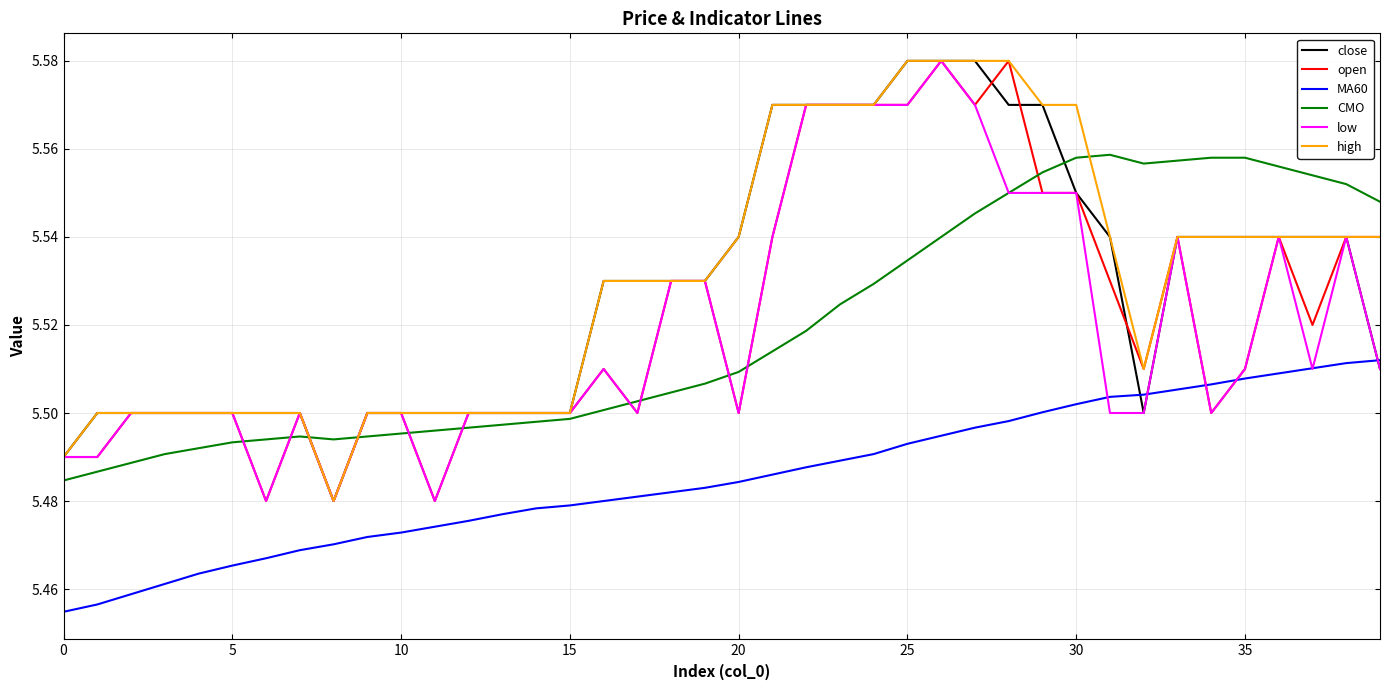

True or false: high and MA60 intersect in this chart.

False